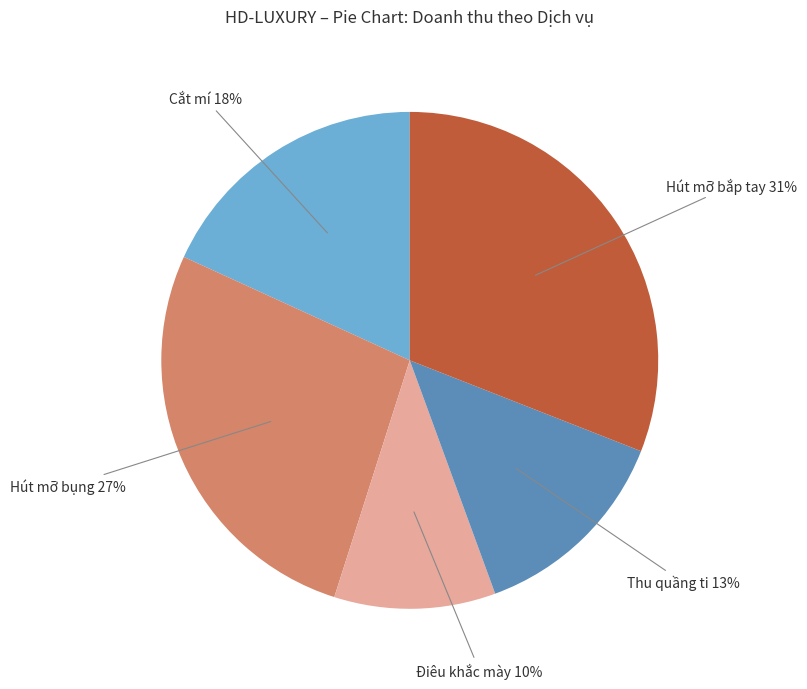

Is there any slice that represents more than half of the pie?

No